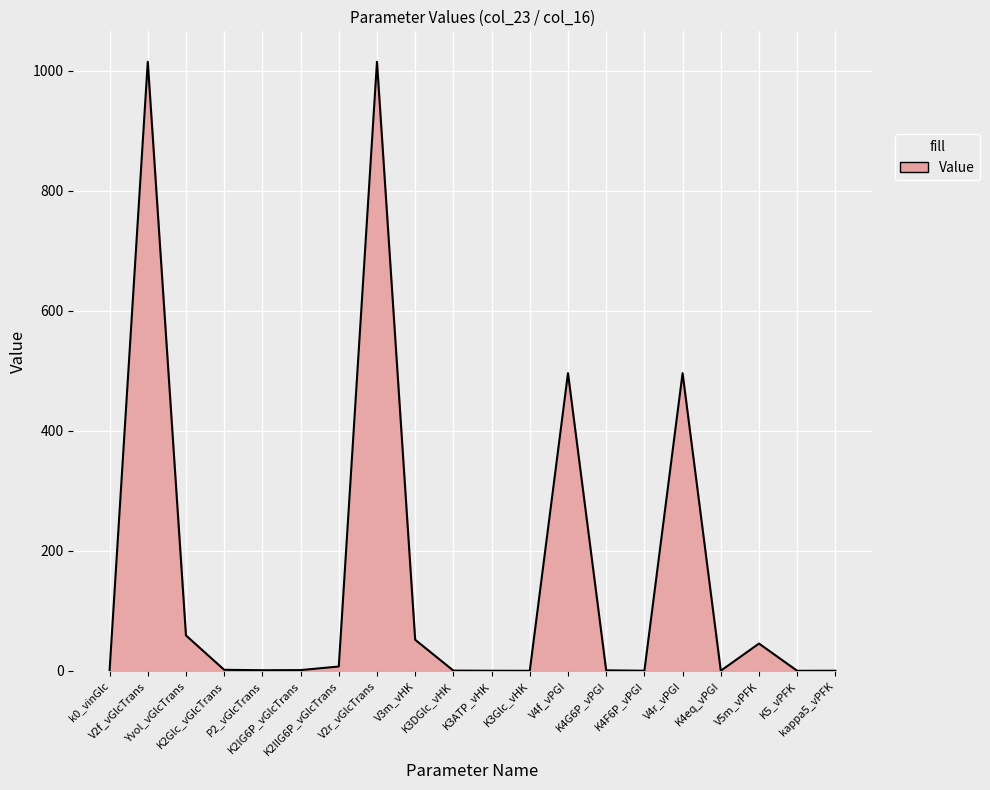

What is the greatest value displayed?

1015.0